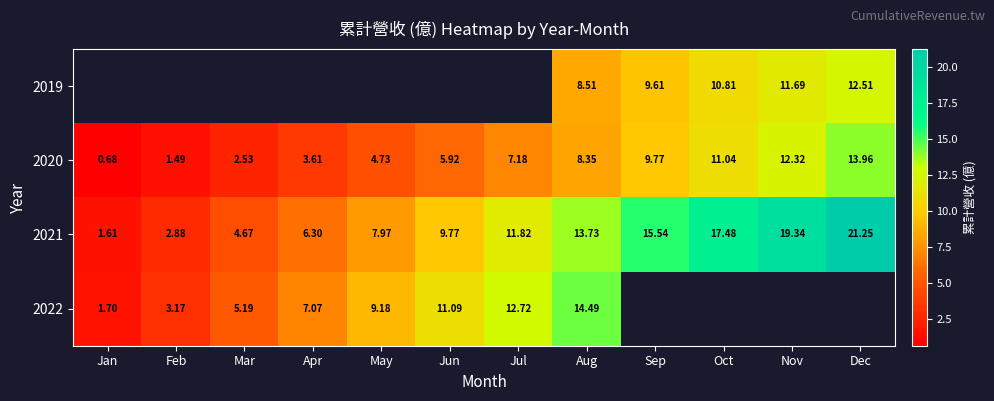

Which category has the lowest value in the 2020 series?

Jan